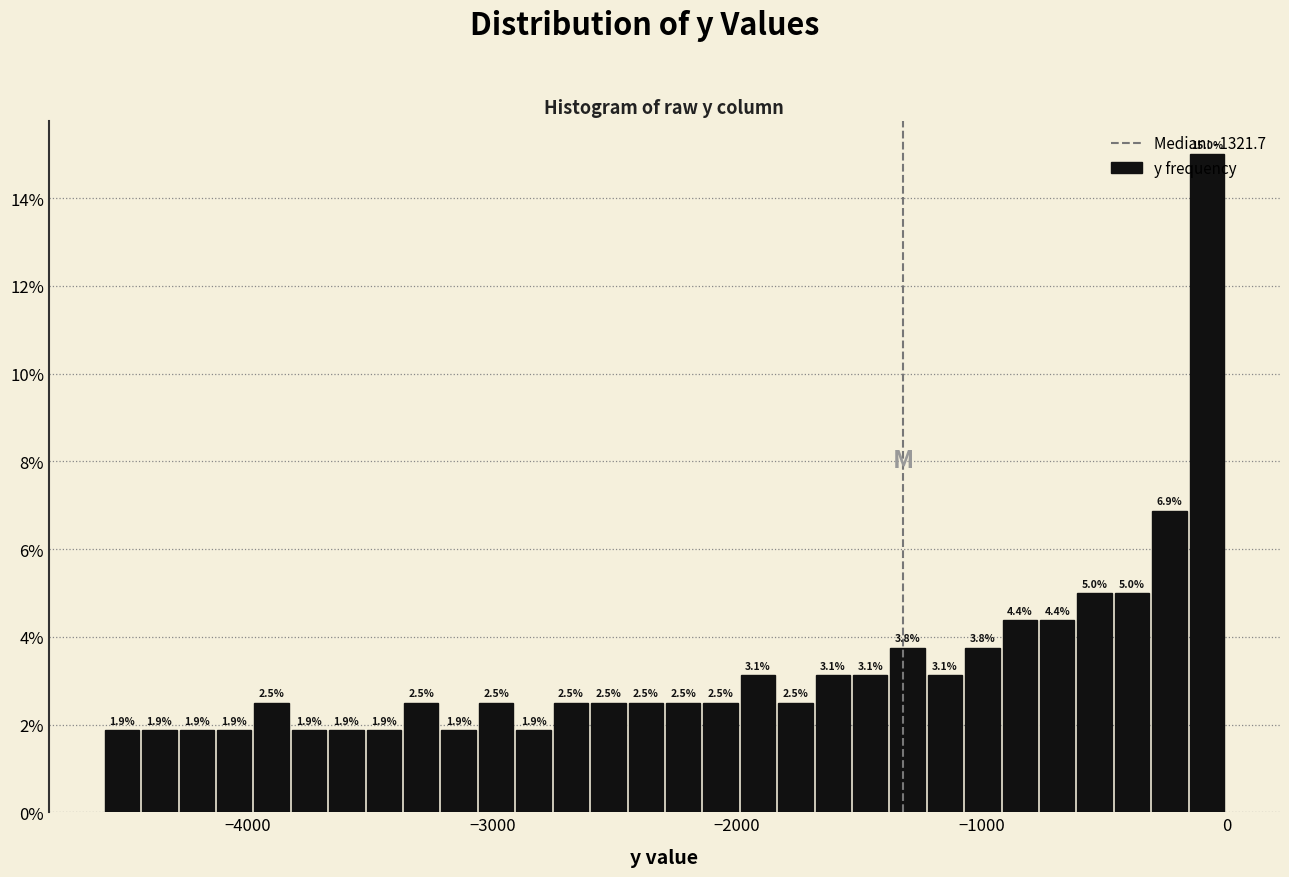

Around what value on the x-axis is the tallest bar? Give the approximate position of its centre, as read against the axis.

-100